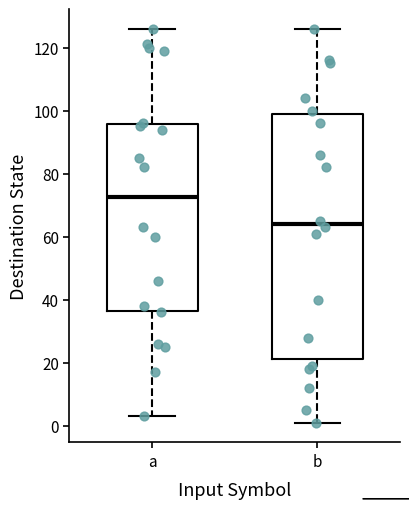

Which box has the highest median line?

a